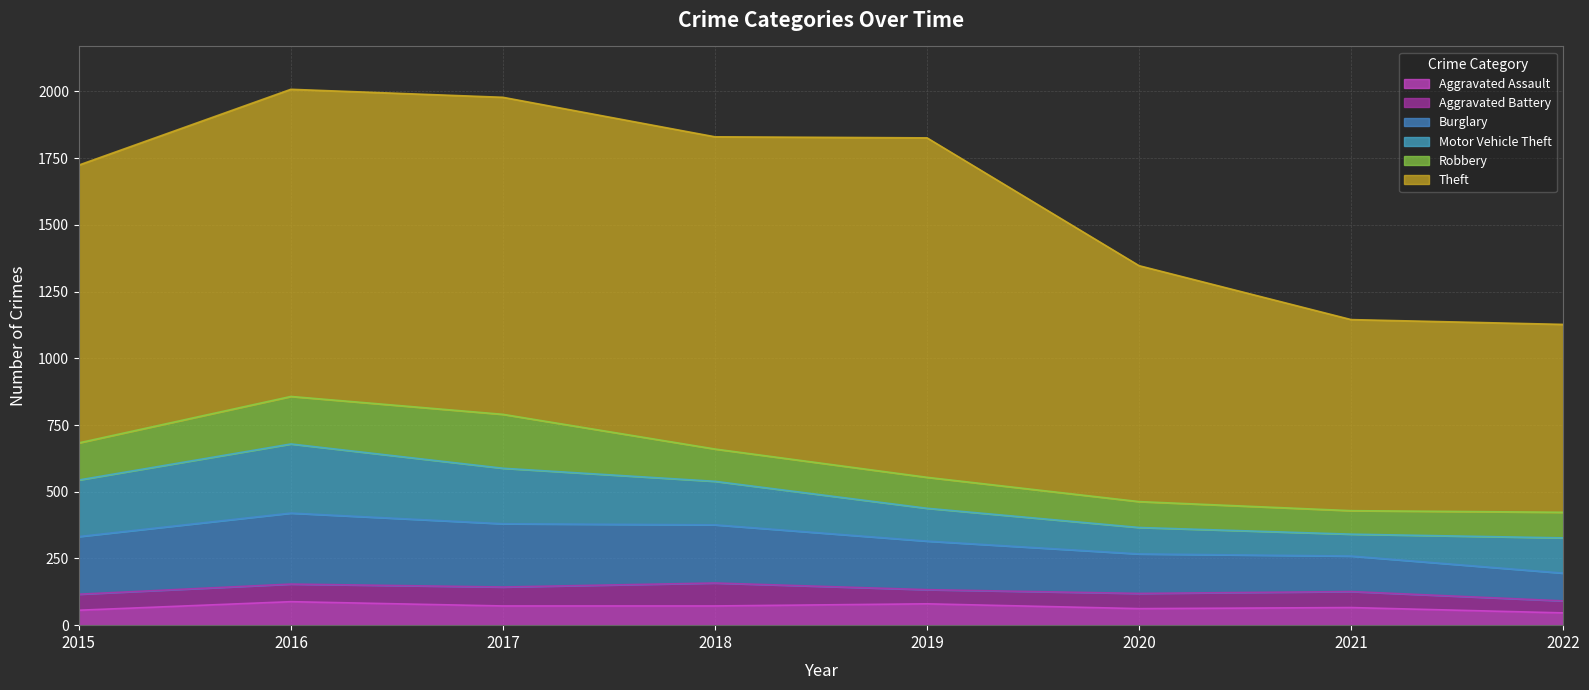

At which label does Burglary first exceed 216?

2016